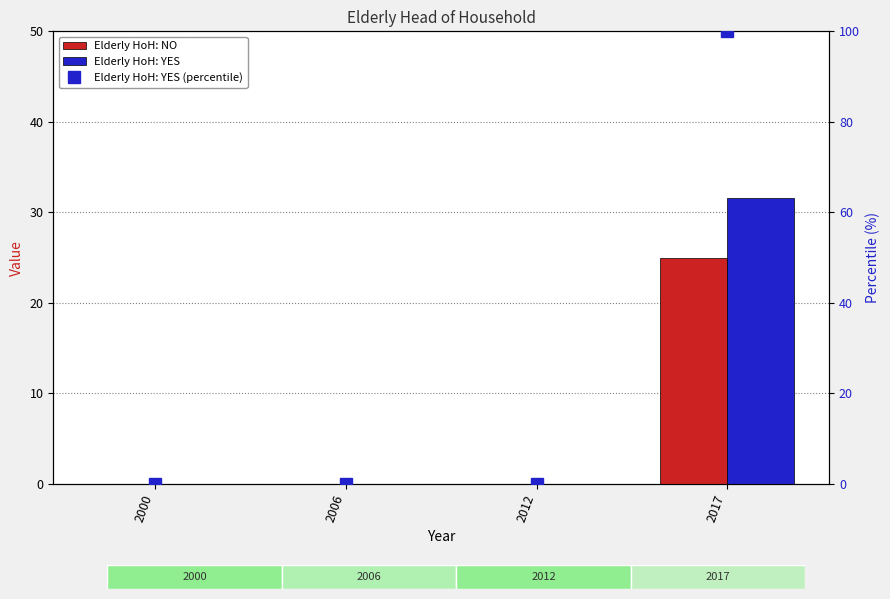

Is the value of Elderly HoH: YES at 2006 greater than the value of Elderly HoH: NO at 2000?

No